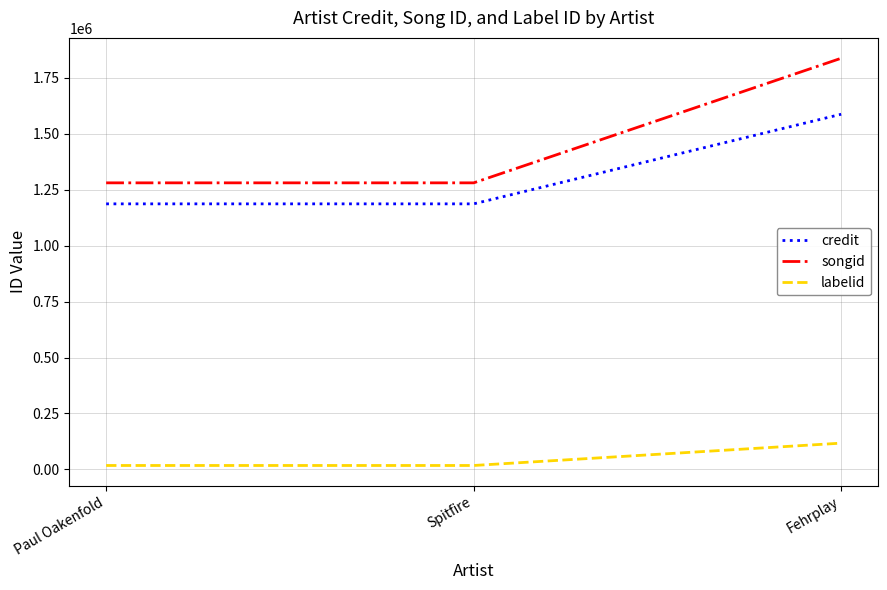

Reading left to right, extract all data points from this chart.

credit: Paul Oakenfold=1187183	Spitfire=1187183	Fehrplay=1587908
songid: Paul Oakenfold=1281140	Spitfire=1281140	Fehrplay=1838290
labelid: Paul Oakenfold=17282	Spitfire=17282	Fehrplay=117201